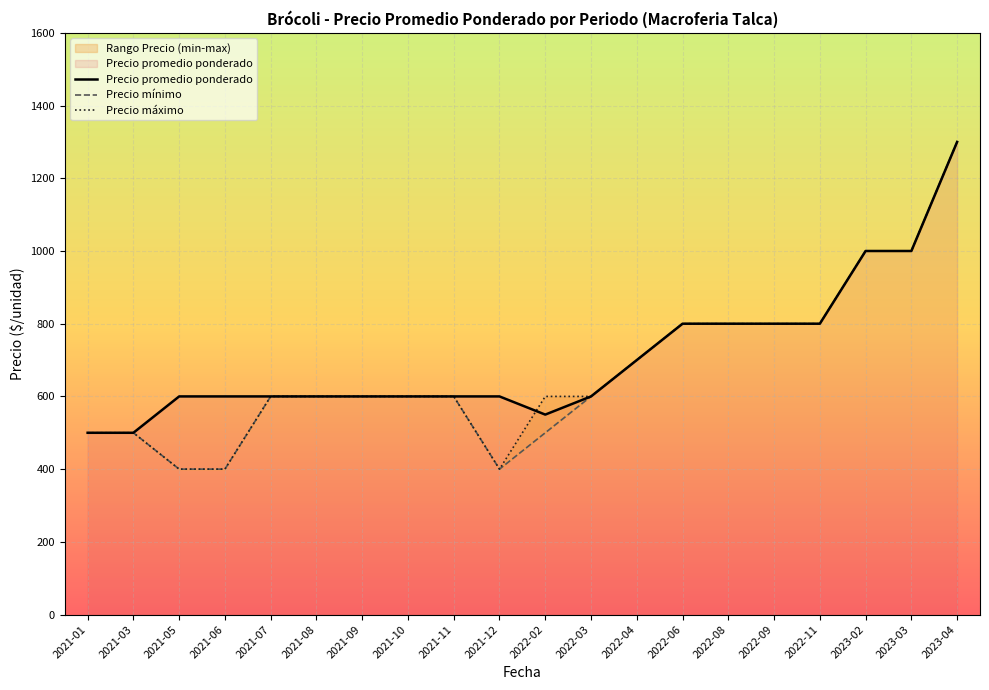

True or false: Precio minimo and Precio maximo intersect in this chart.

False